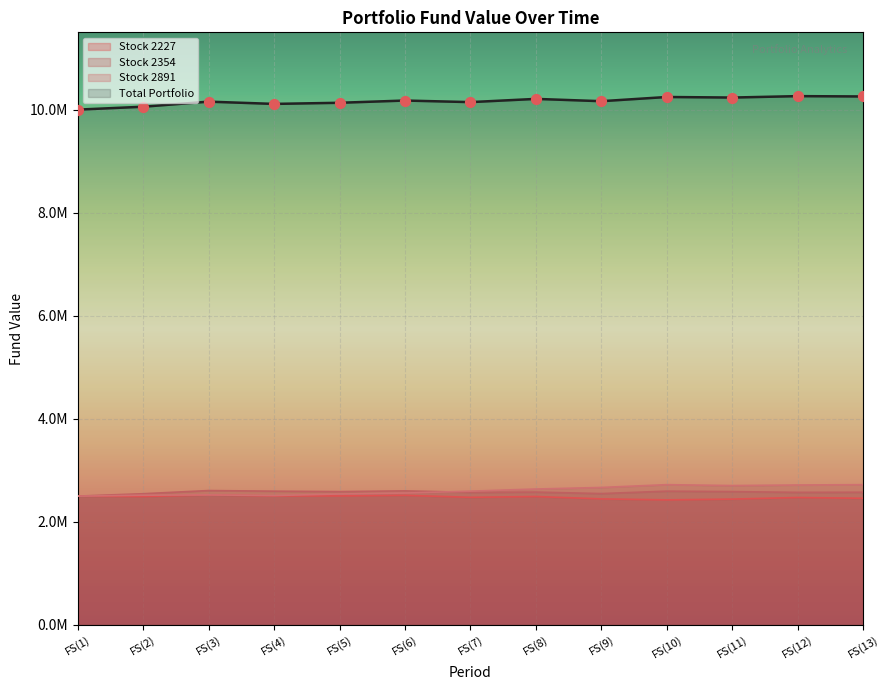

At which category is the sum across all series the highest?

FS(12)